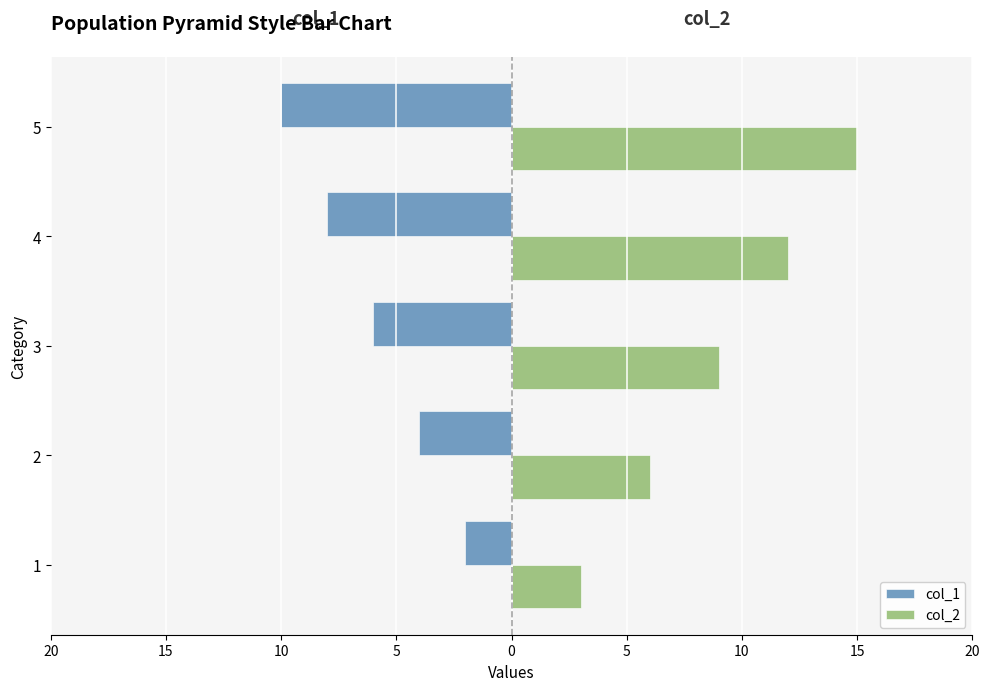

What is the value of the col_1 bar at the 3rd from the left?

-6